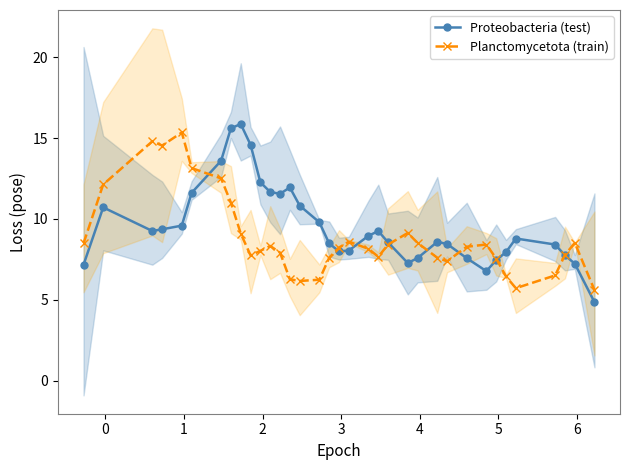

What is the value of the Proteobacteria (test) point at the 30th from the left?

7.9